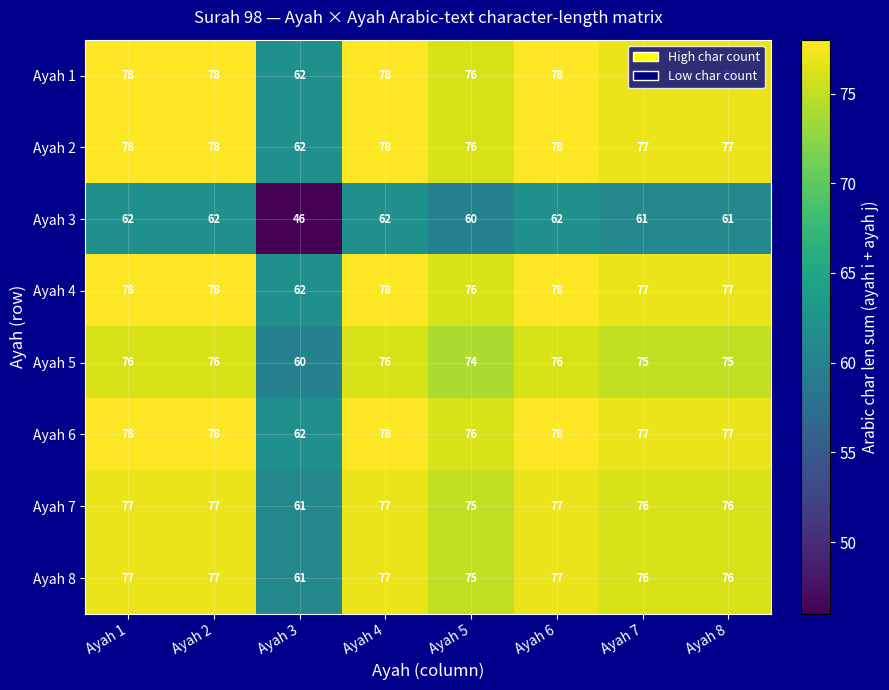

At how many categories does at least one series exceed 57?

8